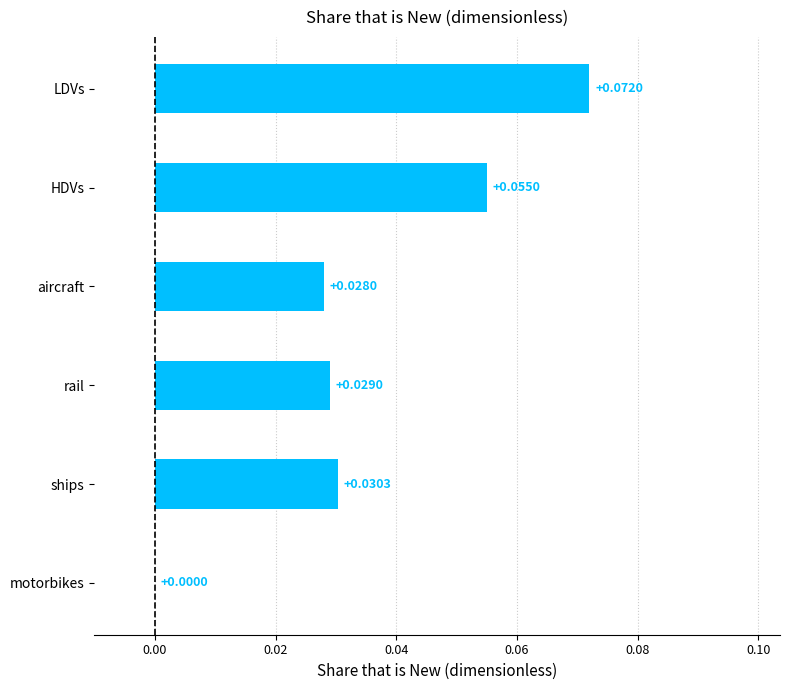

Count the number of data series in this chart.

1